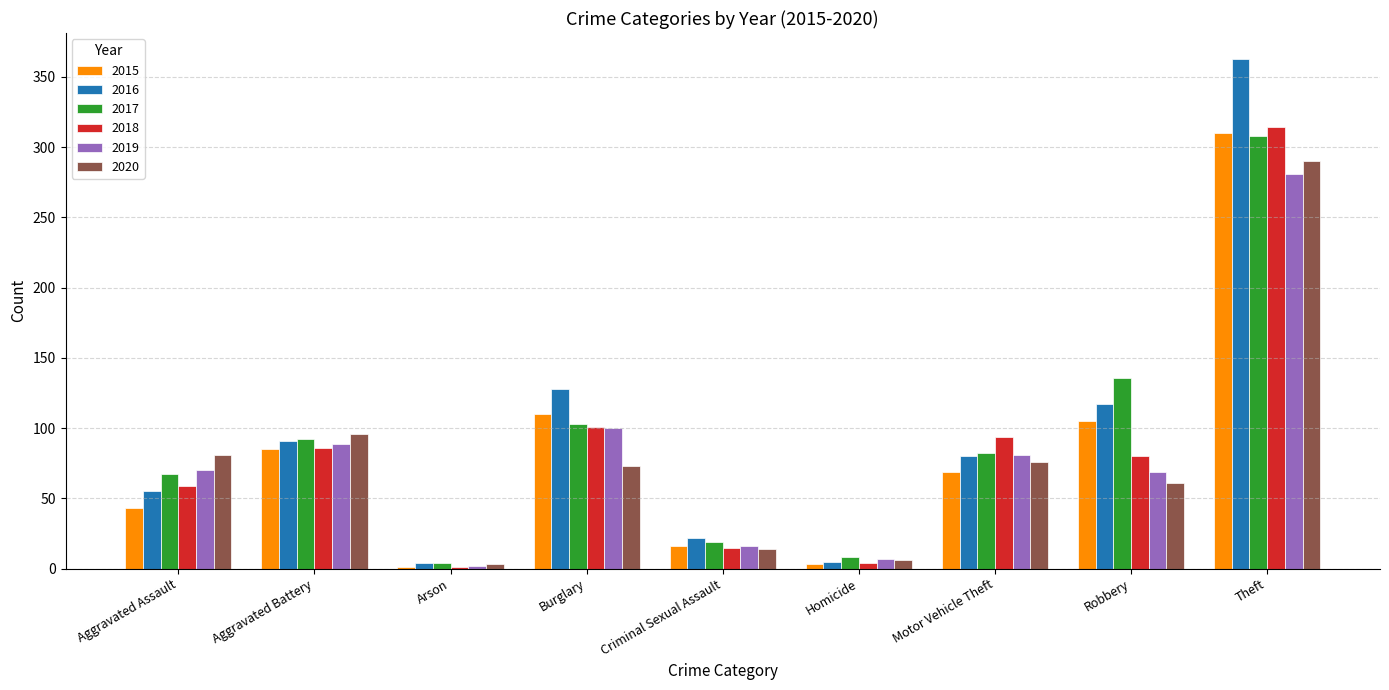

The value of 2019 at Burglary is 135. True or false?

False